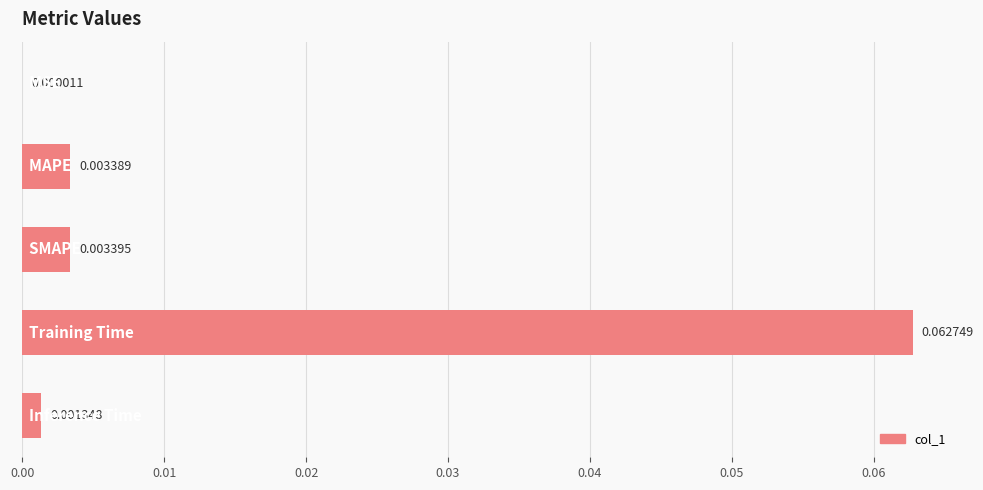

What is the sum of all values?

0.1